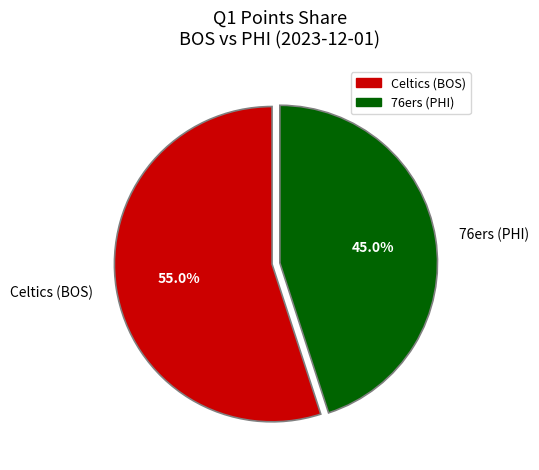

To the nearest percent, what percentage of the pie is 76ers (PHI)?

45%